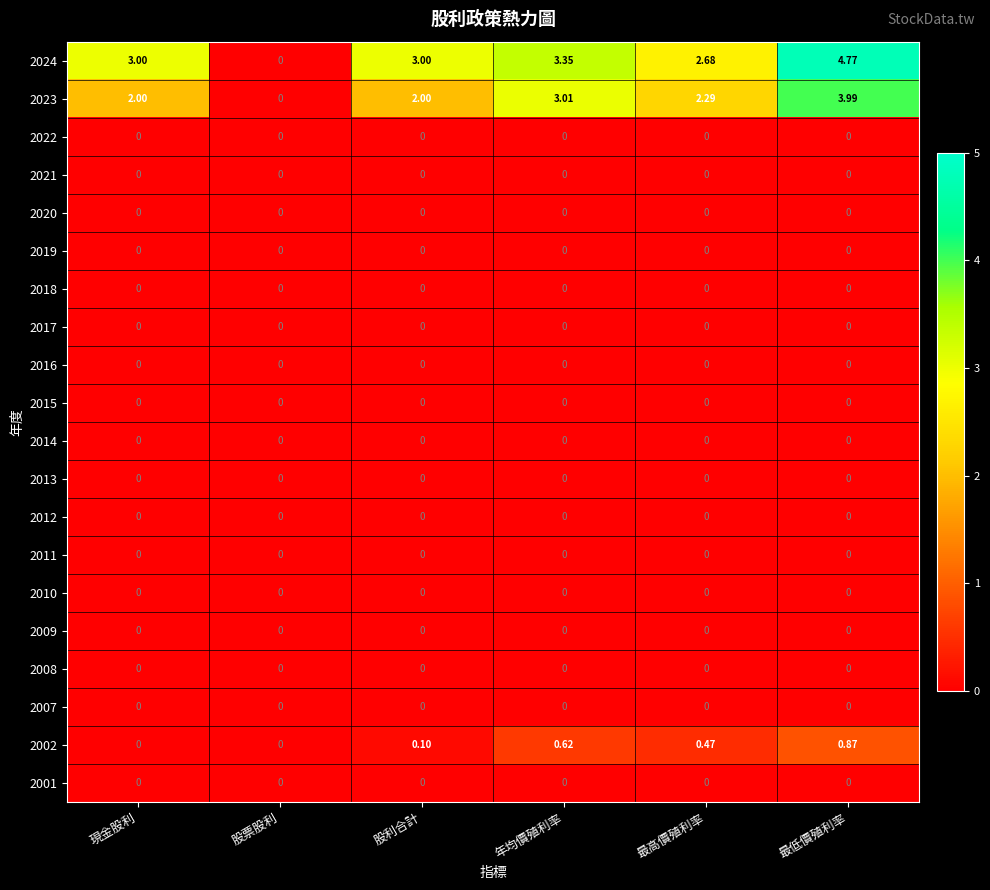

At how many categories does at least one series exceed 1?

5